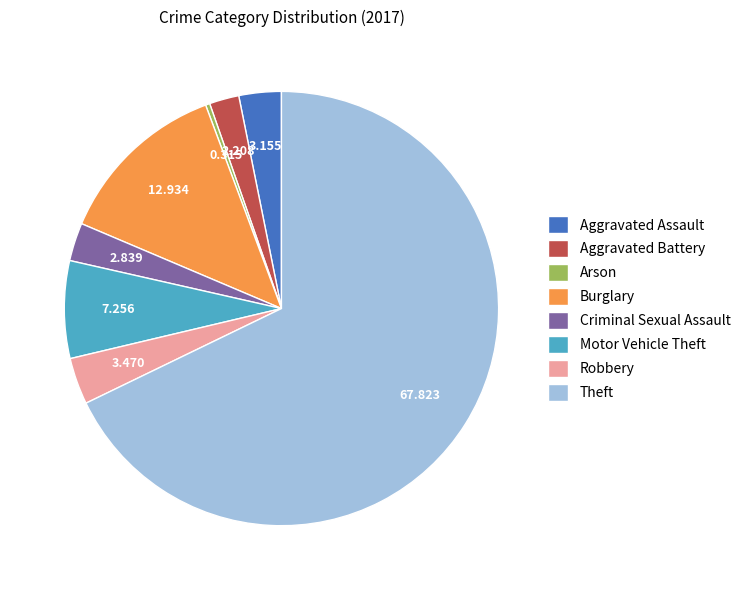

Combined, do Theft and Robbery account for over 50%?

Yes